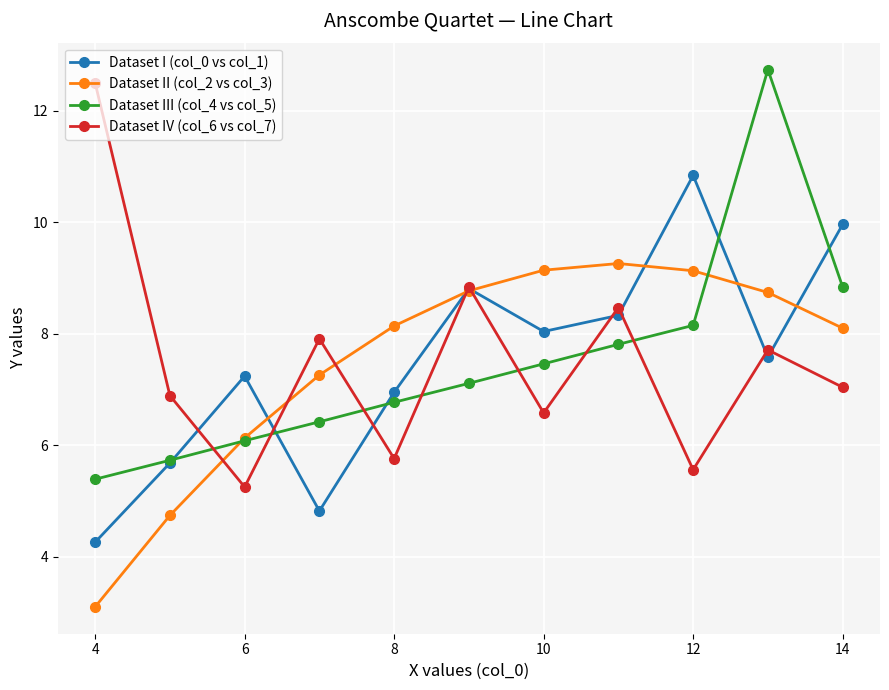

True or false: Dataset IV (col_6 vs col_7) has more than 0 interior local peaks.

True